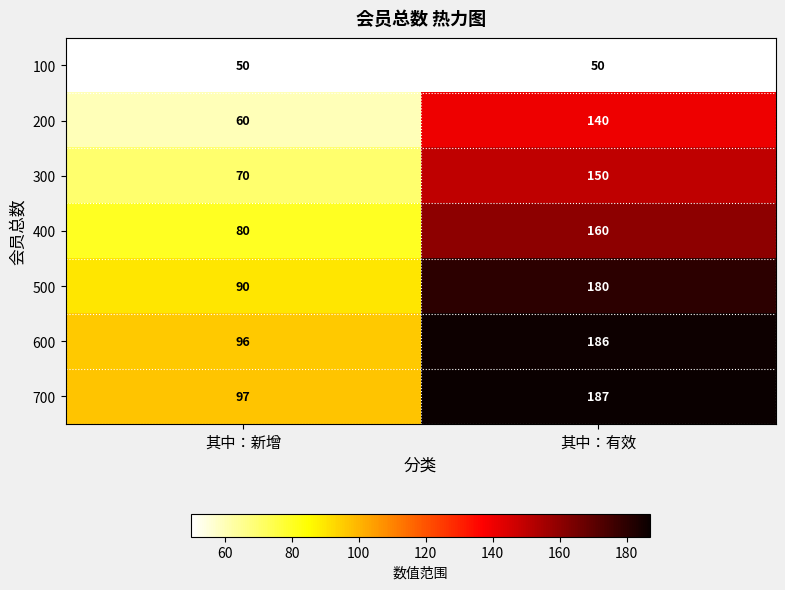

At how many categories does at least one series exceed 148?

1